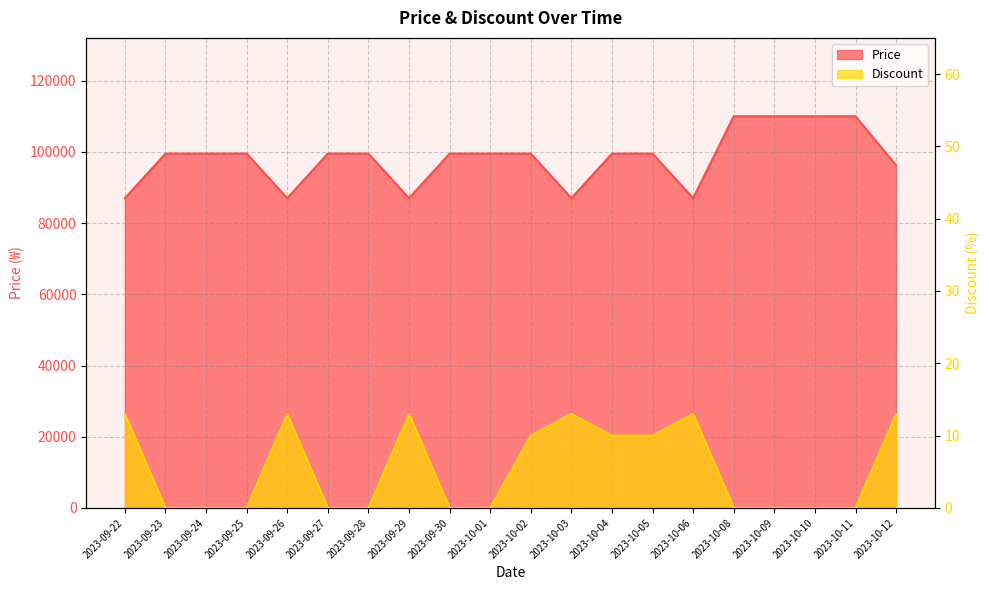

True or false: Price and Discount cross at least once.

False